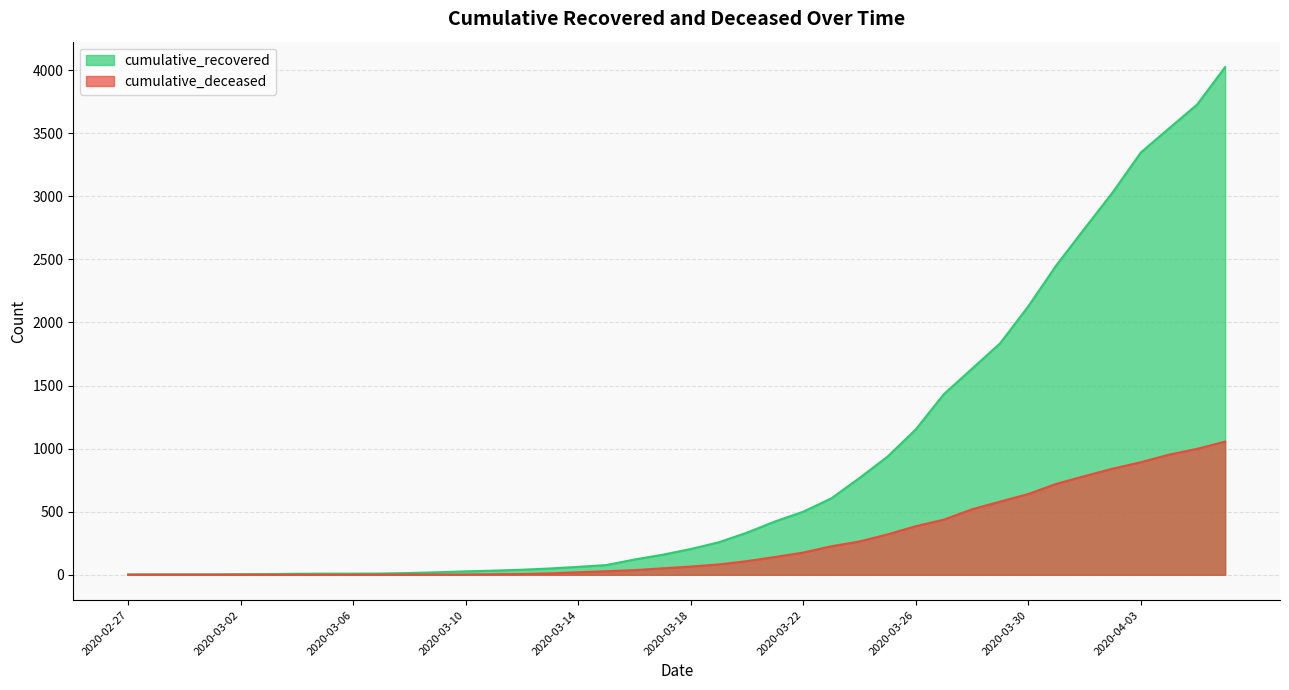

How many values in the cumulative_deceased series exceed 65?

19